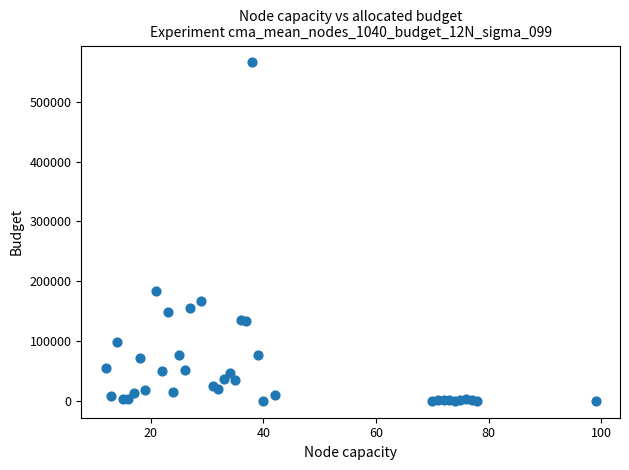

What is the range of Y values (max minus min)?

565886.1